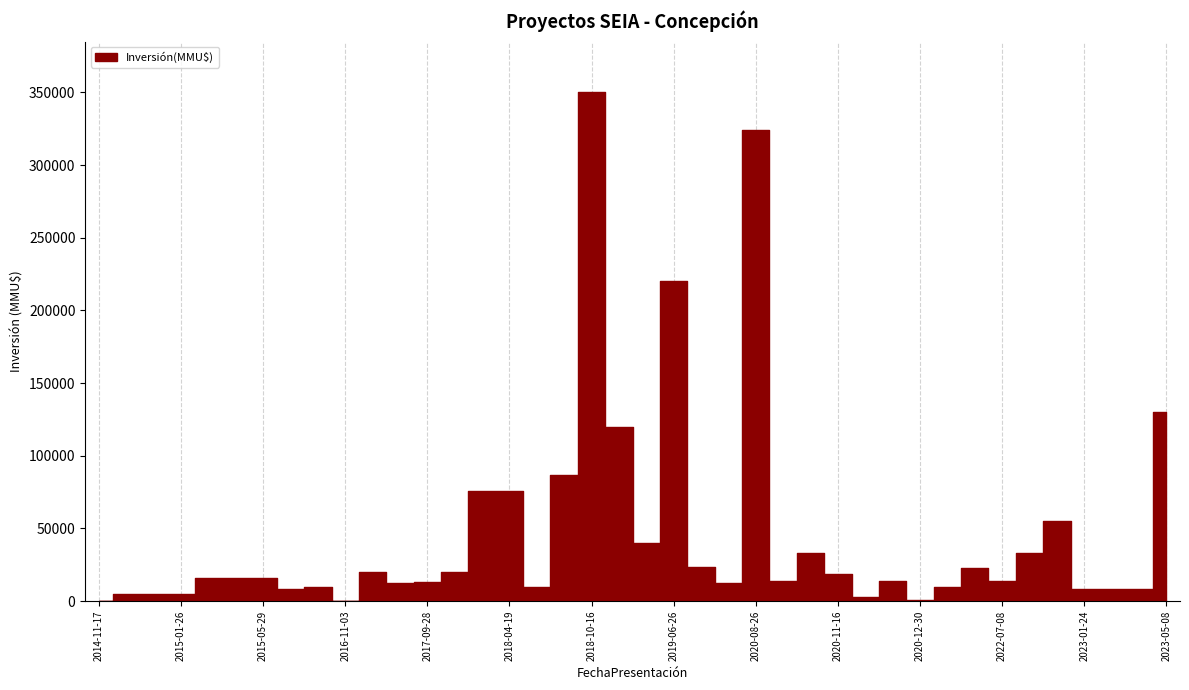

Is this an area chart (filled region under the line)?

No